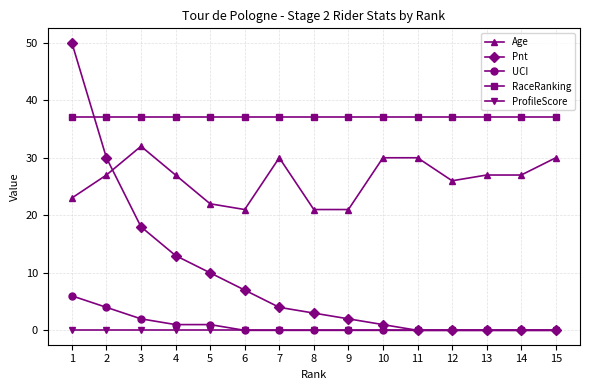

List the series in order of their peak value, lowest first.

ProfileScore, UCI, Age, RaceRanking, Pnt